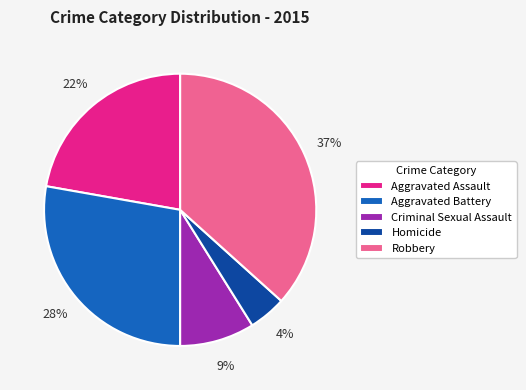

Is there any slice that represents more than half of the pie?

No